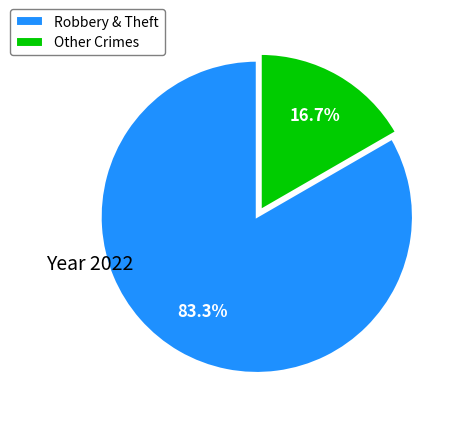

What is the majority slice?

Robbery & Theft